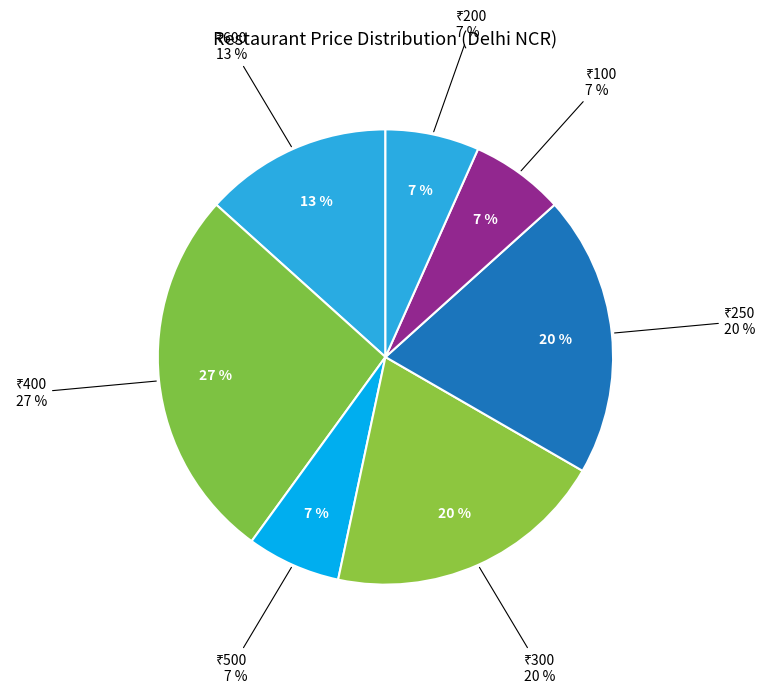

Combined, do Chatorey Nawab and Break Time with Oye Chef account for over 50%?

No